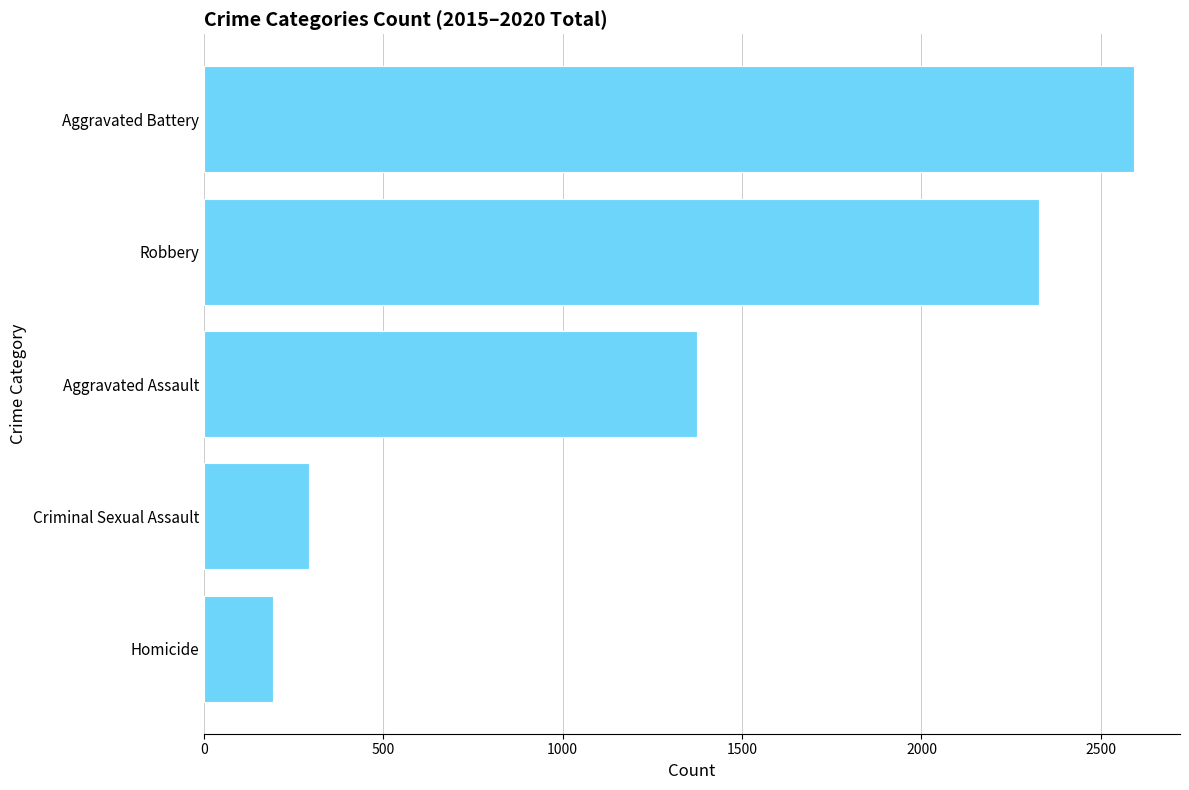

What is the minimum value shown in the chart?

192